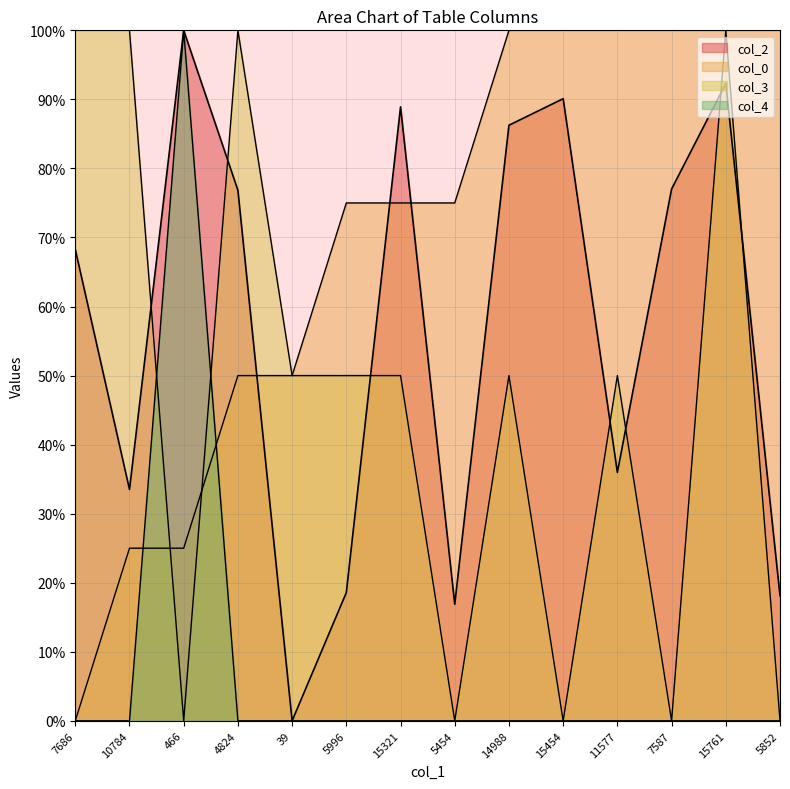

What is the total value across all series at 5852?

118.1